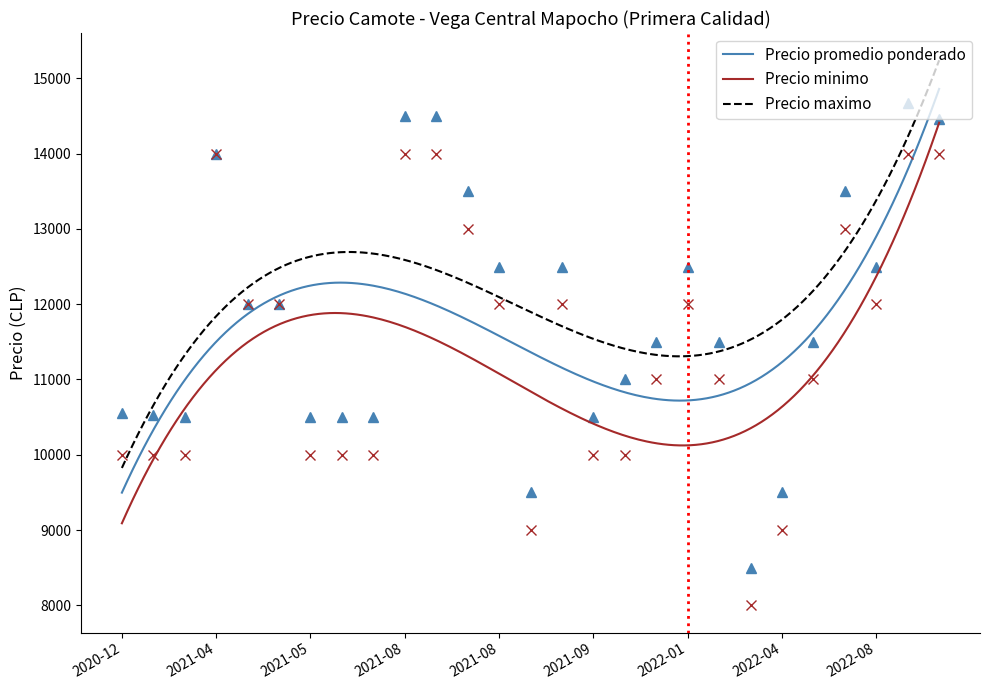

What is the average value of the Precio minimo series?

11145.2